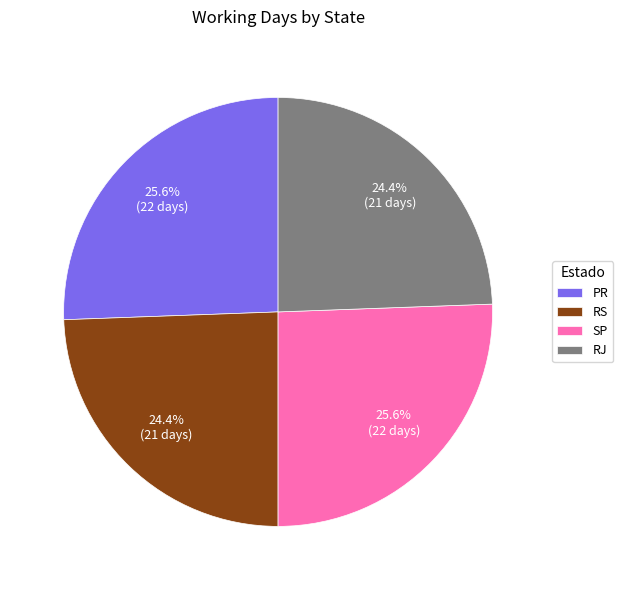

True or false: RJ accounts for 10% of the total.

False